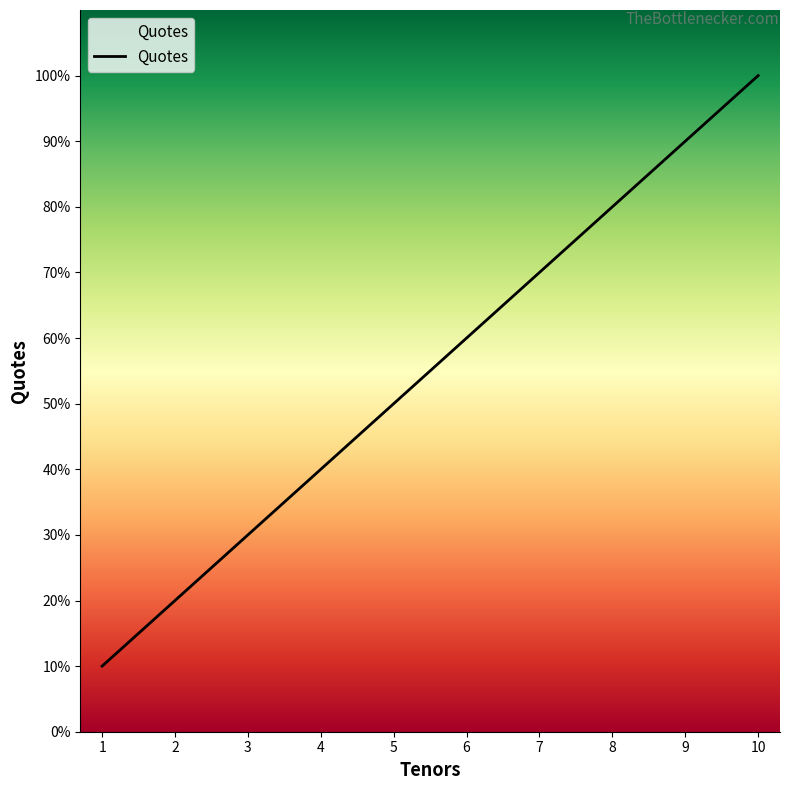

At which label is the value closest to 0?

1